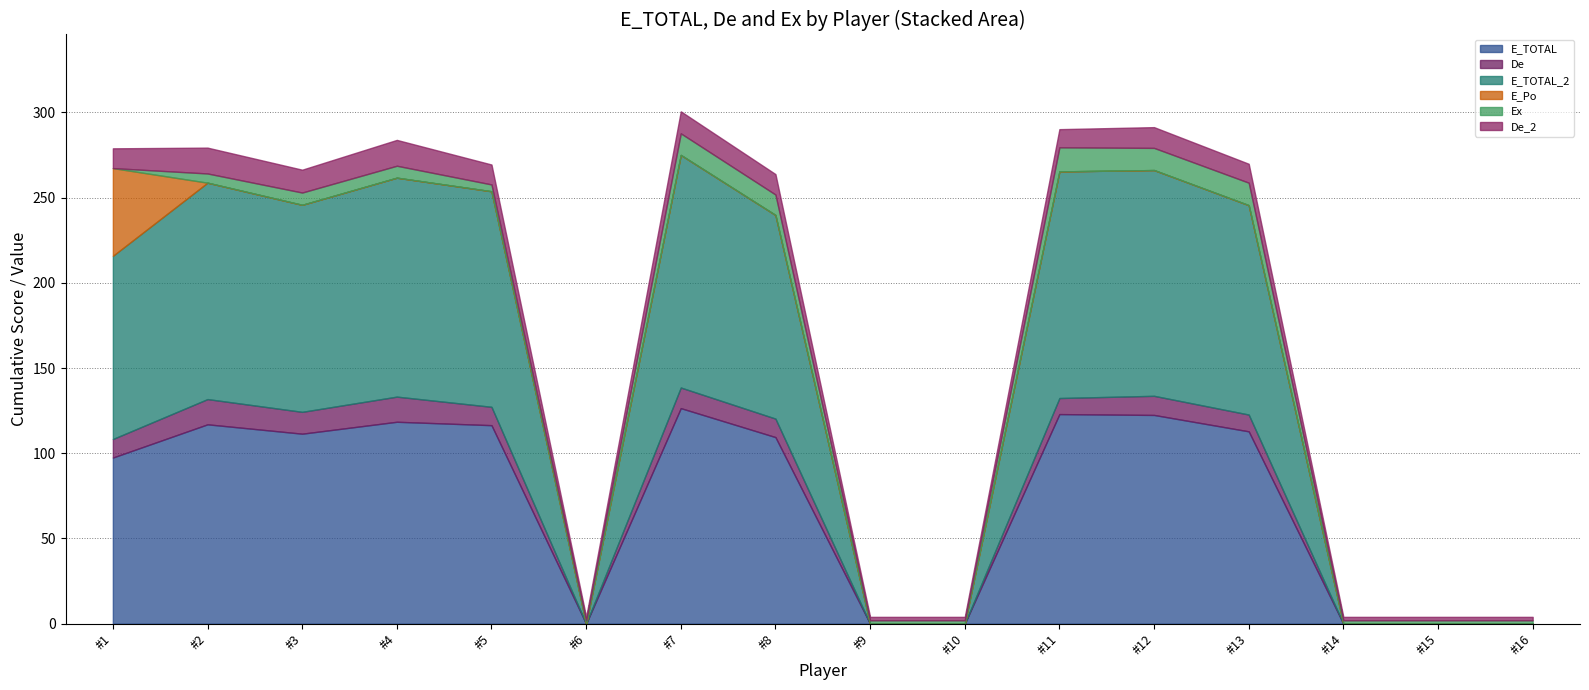

Which category has the lowest value across all series?

#6